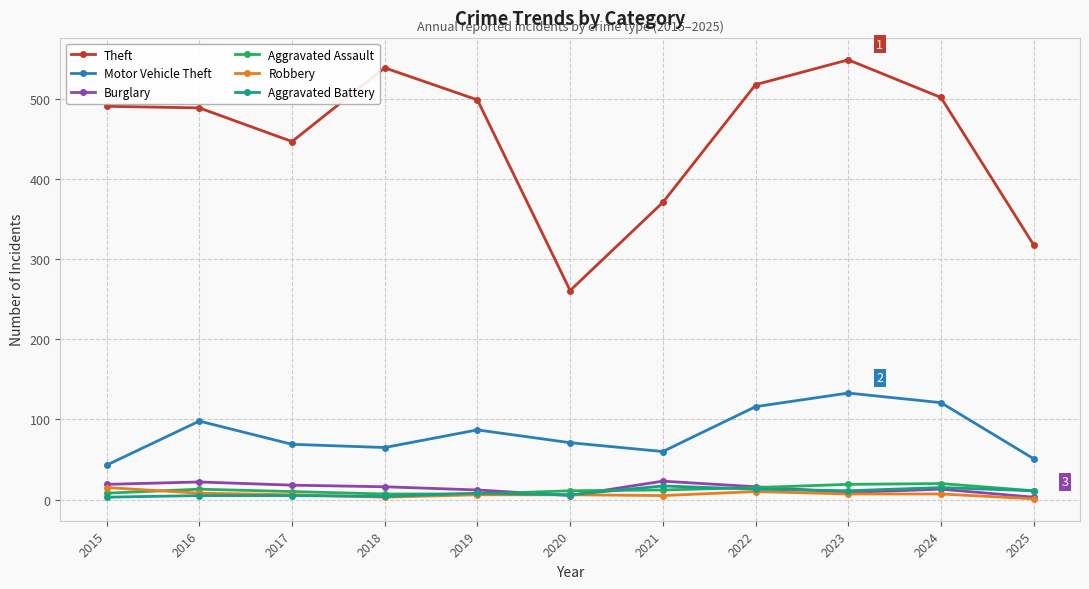

Where does the Robbery series first go above 6?

2015